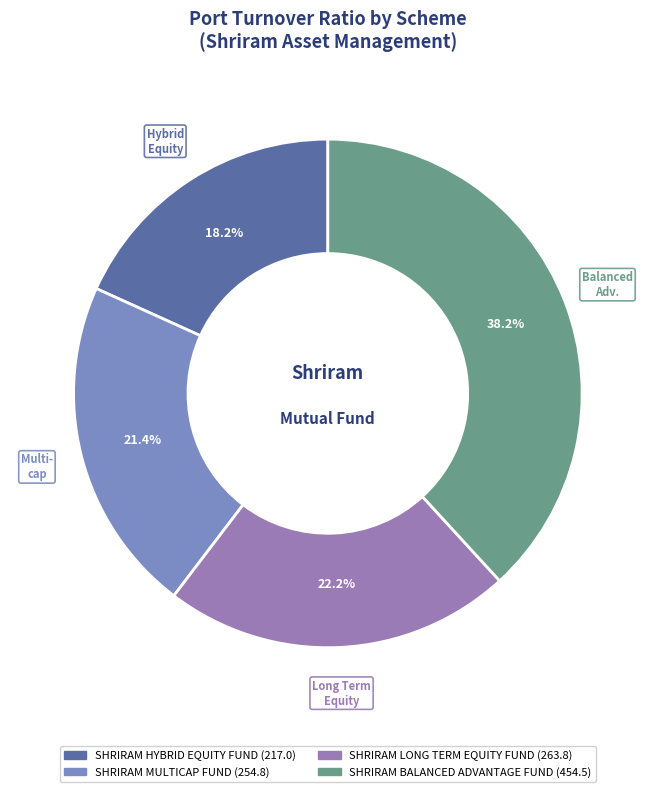

The SHRIRAM MULTICAP FUND slice represents 21% of the pie. True or false?

True